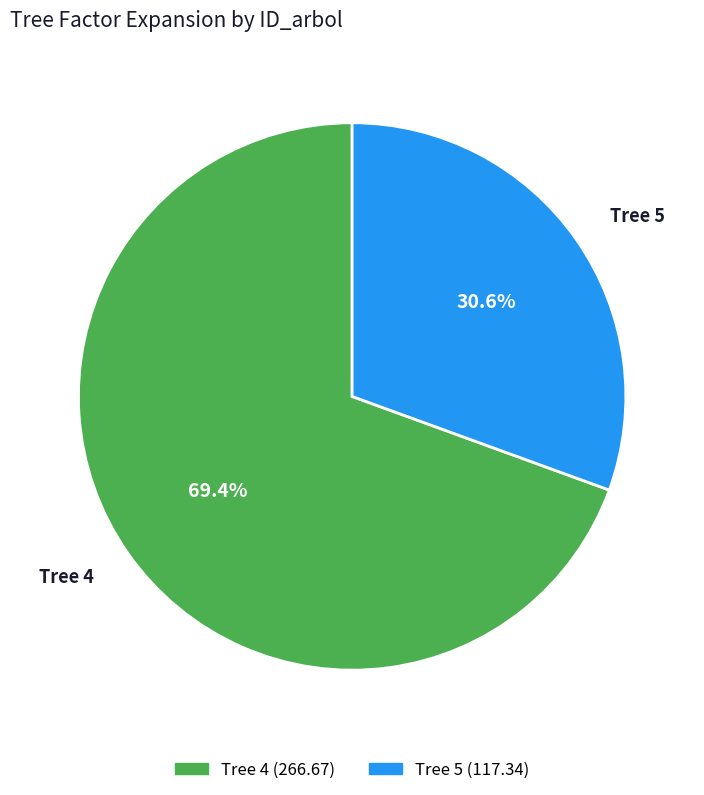

What is the largest slice in the pie chart?

Tree 4